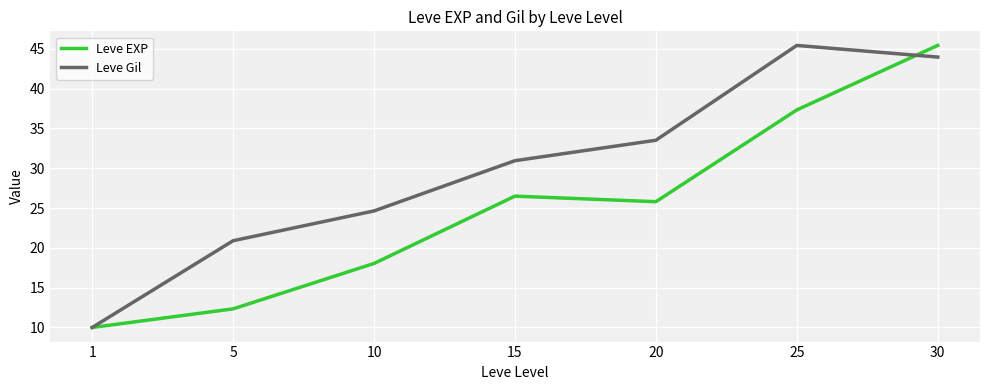

Which series has the largest total across all categories?

Leve Gil